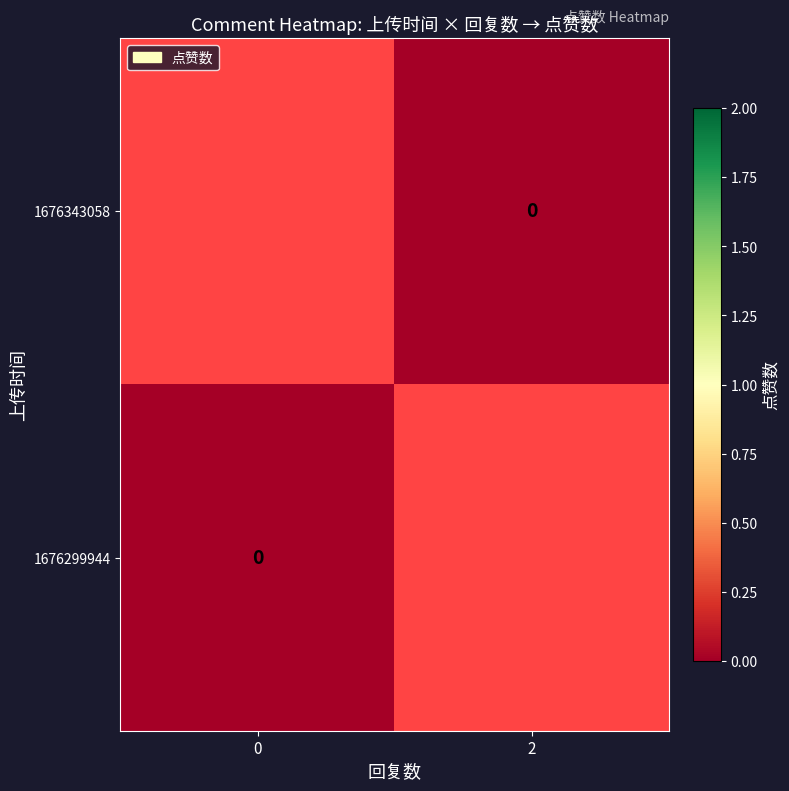

Rank the categories by 1676343058 value from lowest to highest.

0, 2